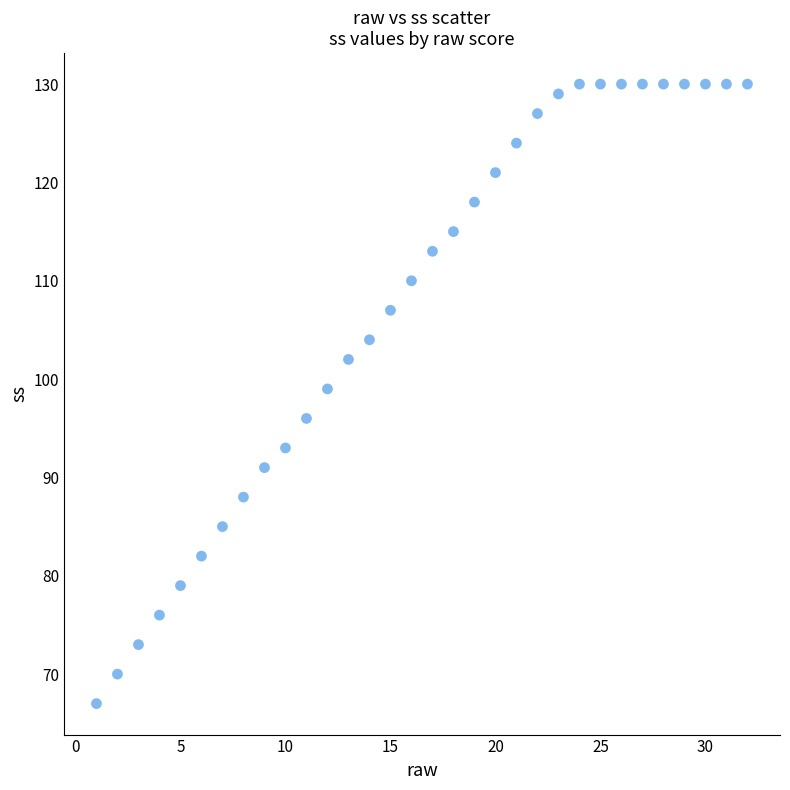

What Y value in the scatter plot is closest to 98?

99